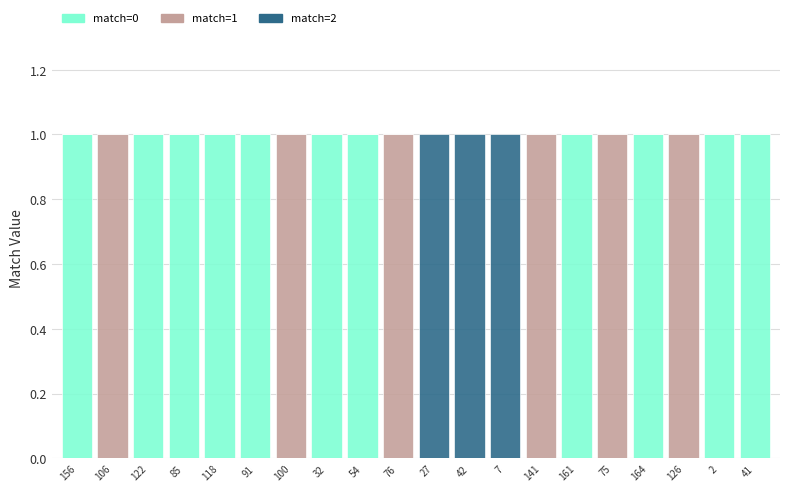

True or false: match=0 has a value of 0 at 76.

True